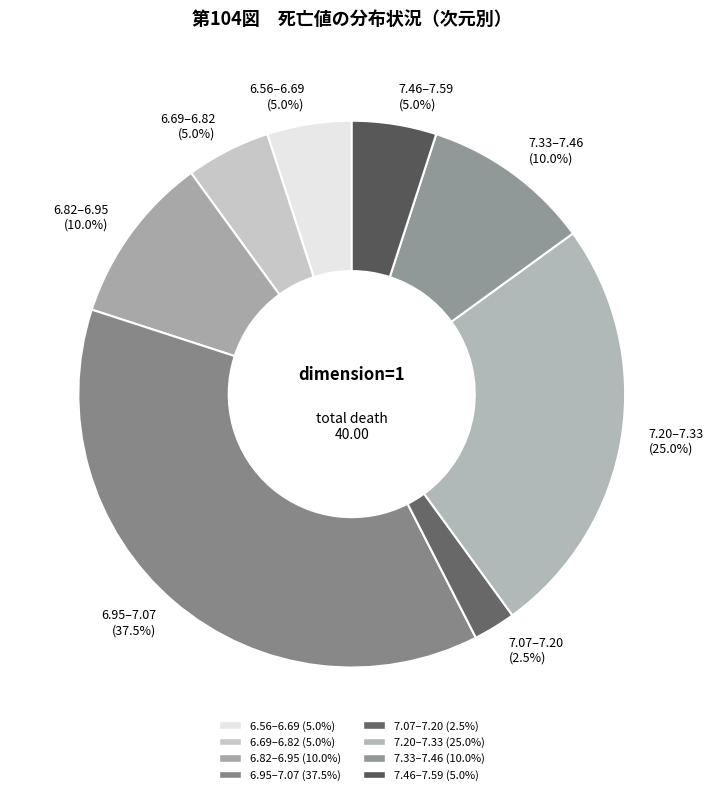

What portion of the pie excludes 6.82–6.95 (10.0%)?

90.0%